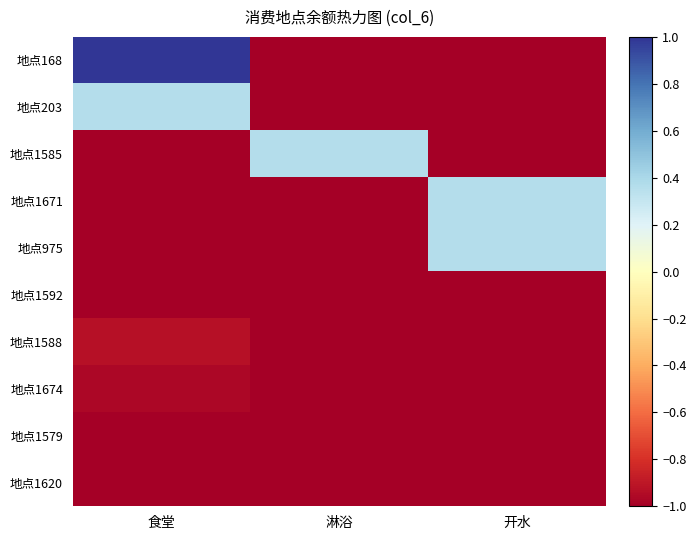

Reading left to right, what are all the values shown in this chart?

地点168: 食堂=1.0	淋浴=-1.0	开水=-1.0
地点203: 食堂=0.4	淋浴=-1.0	开水=-1.0
地点1585: 食堂=-1.0	淋浴=0.4	开水=-1.0
地点1671: 食堂=-1.0	淋浴=-1.0	开水=0.4
地点975: 食堂=-1.0	淋浴=-1.0	开水=0.4
地点1592: 食堂=-1.0	淋浴=-1.0	开水=-1.0
地点1588: 食堂=-0.9	淋浴=-1.0	开水=-1.0
地点1674: 食堂=-1.0	淋浴=-1.0	开水=-1.0
地点1579: 食堂=-1.0	淋浴=-1.0	开水=-1.0
地点1620: 食堂=-1.0	淋浴=-1.0	开水=-1.0